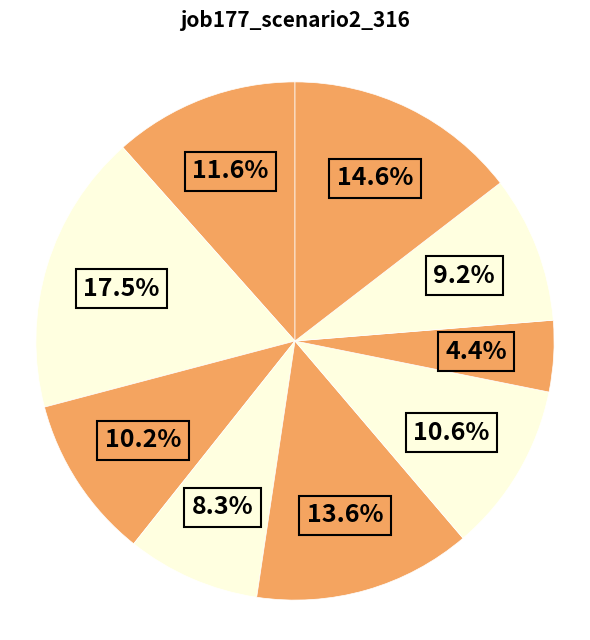

To the nearest percent, what is the average slice percentage?

11%